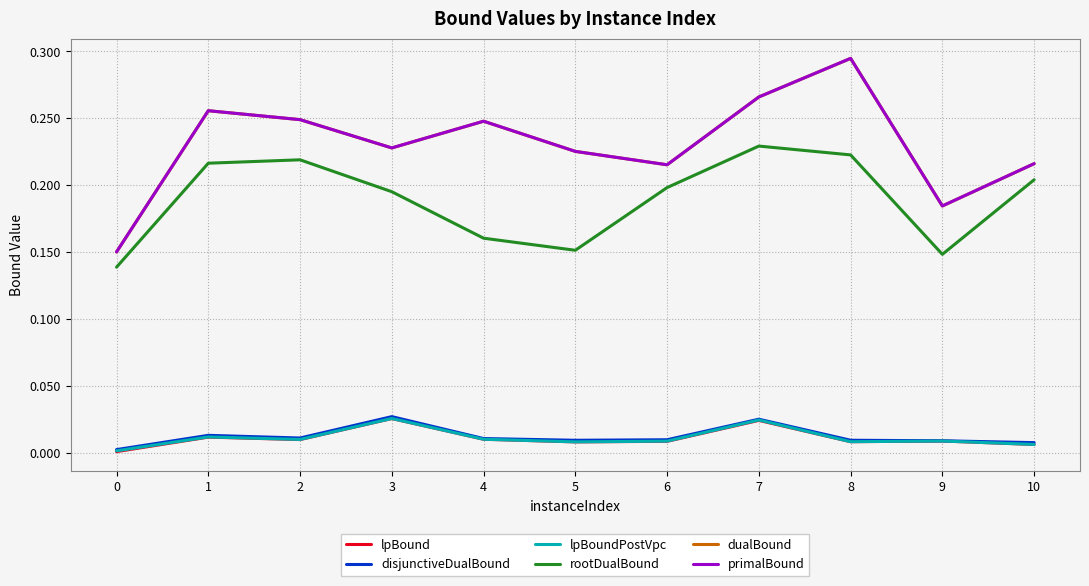

True or false: disjunctiveDualBound and lpBound intersect in this chart.

False